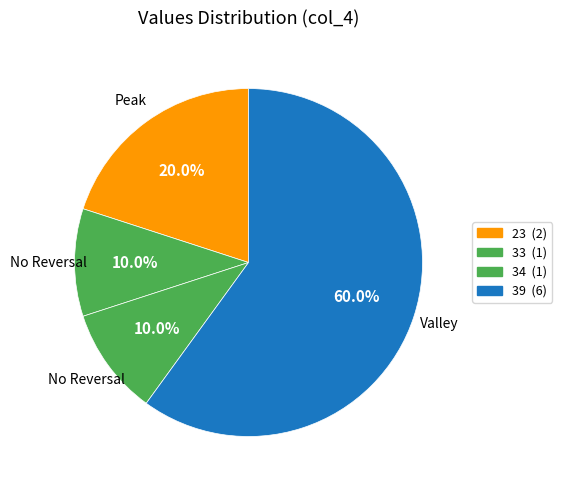

Count the number of slices in the pie.

4